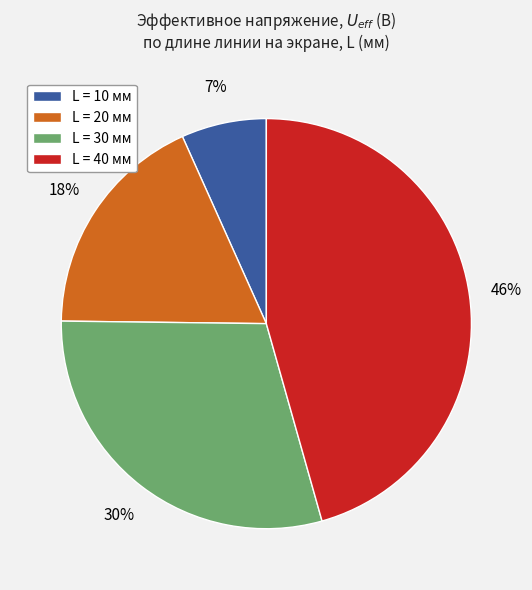

Count the number of slices in the pie.

4